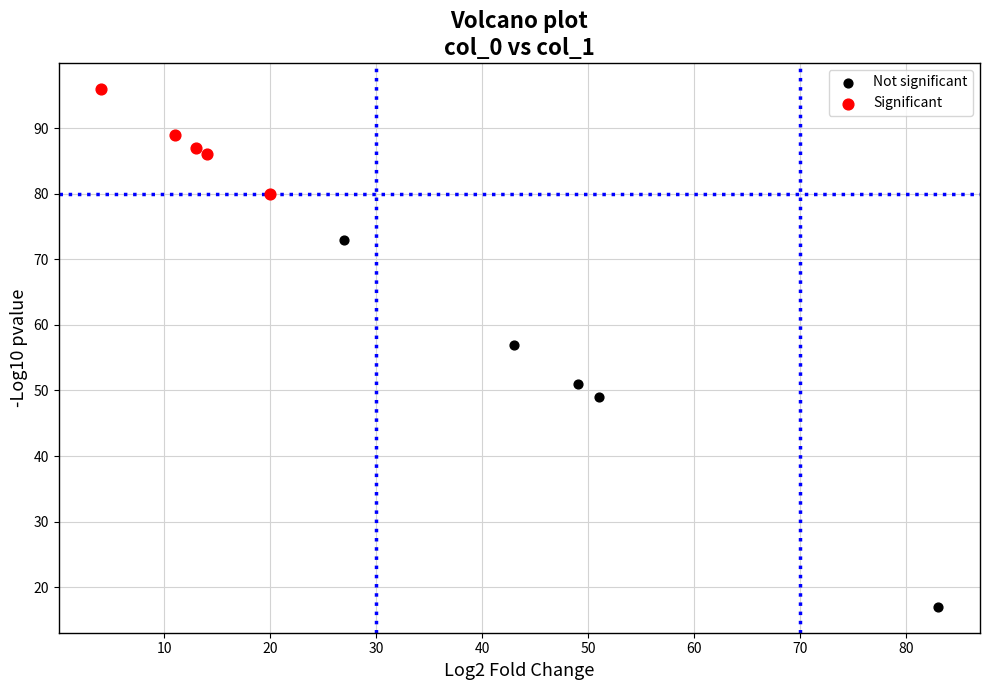

Which series has the largest Y range (max minus min)?

Not significant